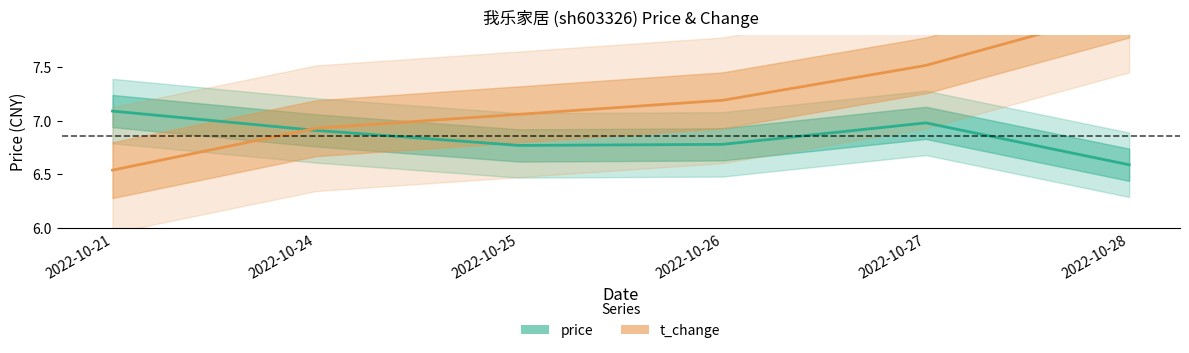

Is it true that t_change equals 3.8 at 2022-10-26?

False